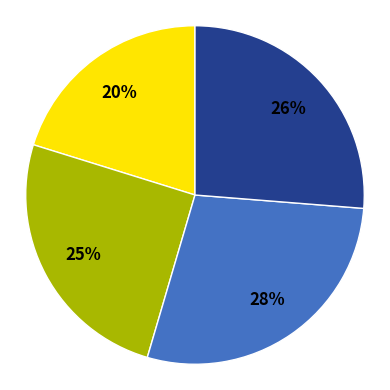

Does any single category account for the majority?

No